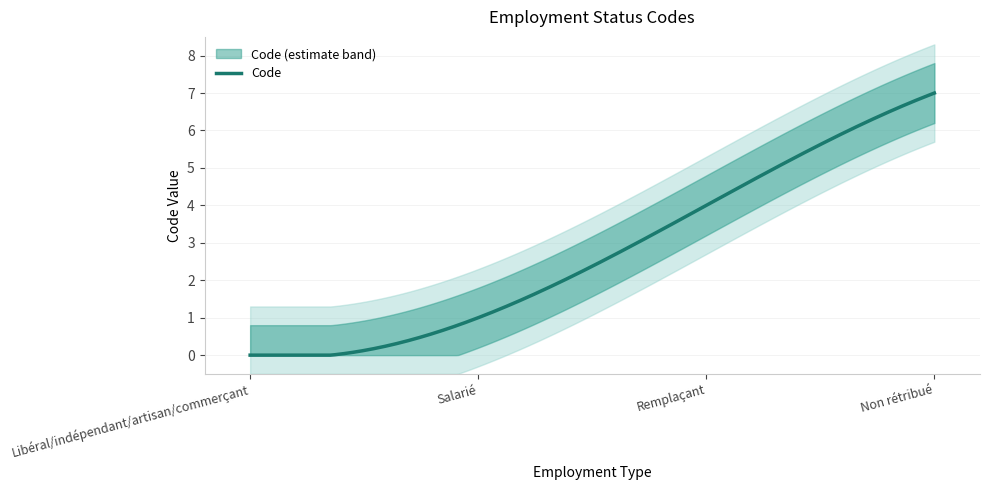

Reading left to right, list all the values displayed in this chart.

0	1	4	7